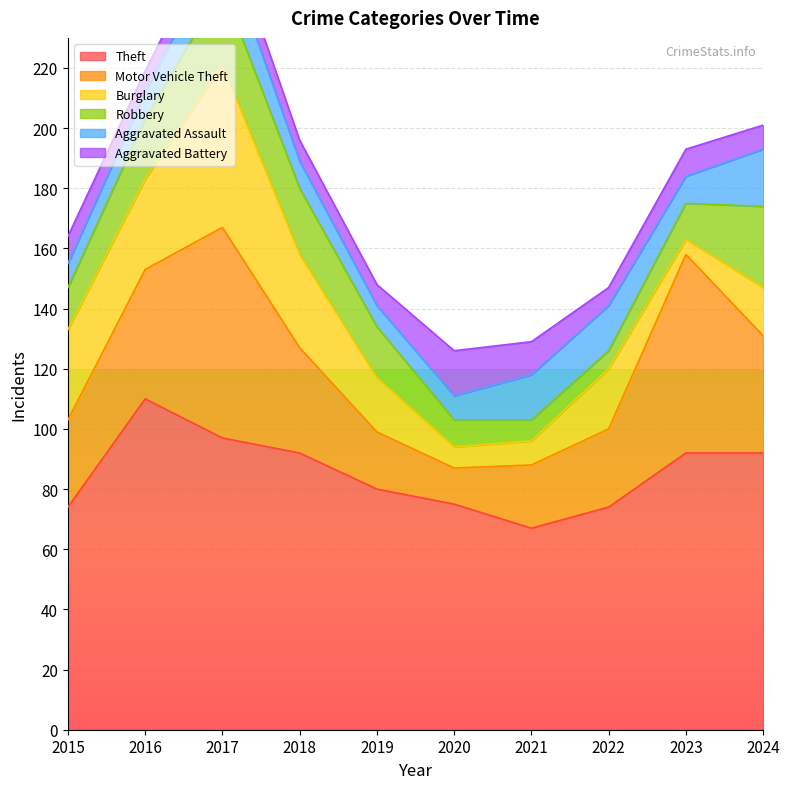

Which series has the largest range (max minus min)?

Motor Vehicle Theft